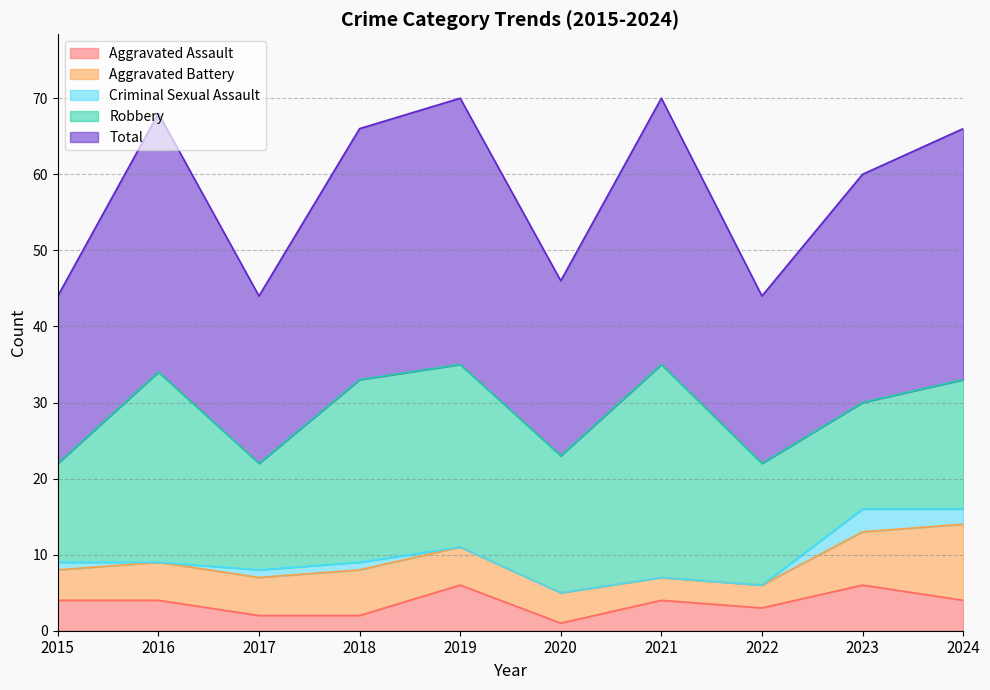

Where is the first local minimum for Criminal Sexual Assault?

2016